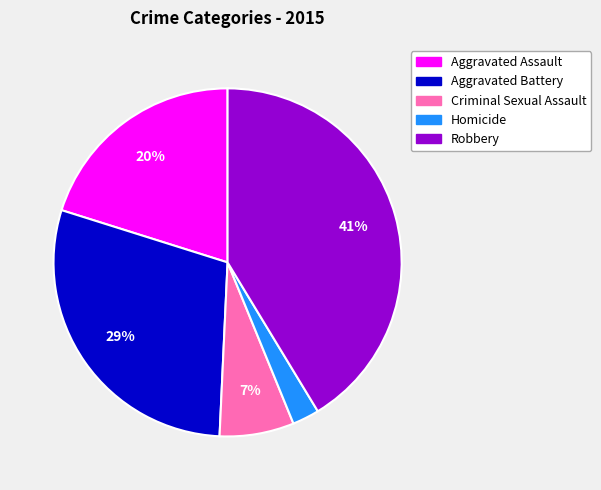

Do Criminal Sexual Assault and Homicide together represent more than half of the pie?

No